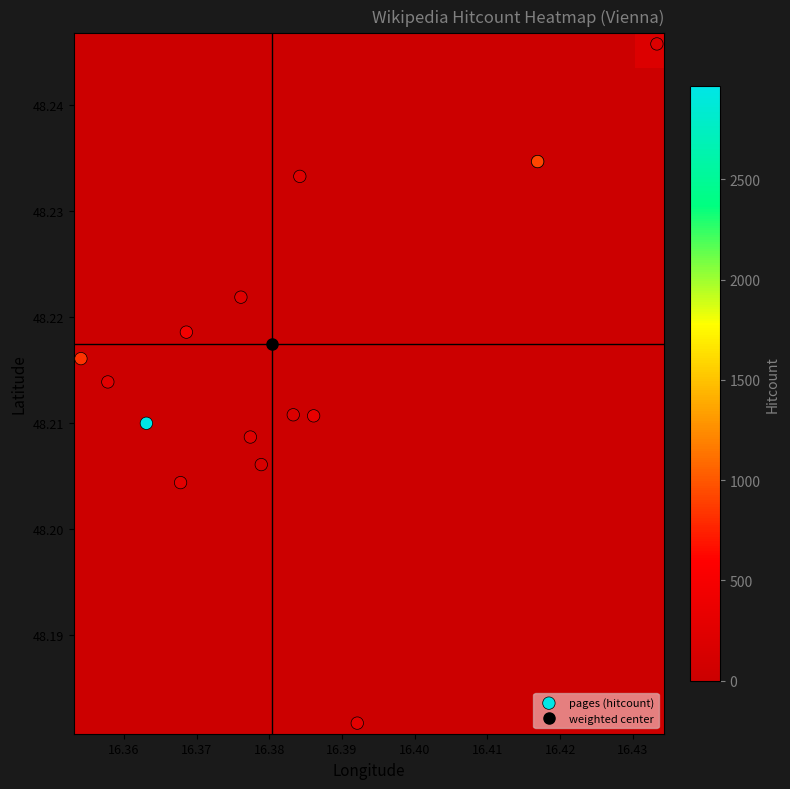

True or false: hitcount has a value of 51.4 at 14.

False